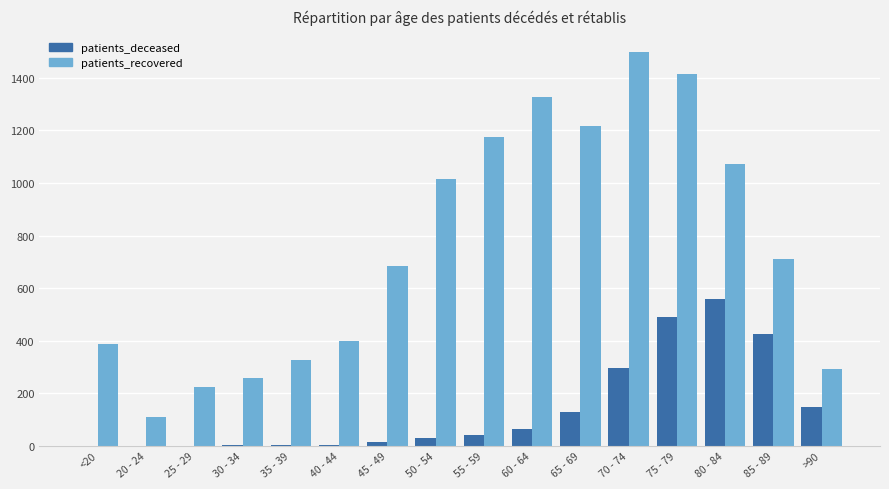

What is the sum of all patients_recovered values?

12105